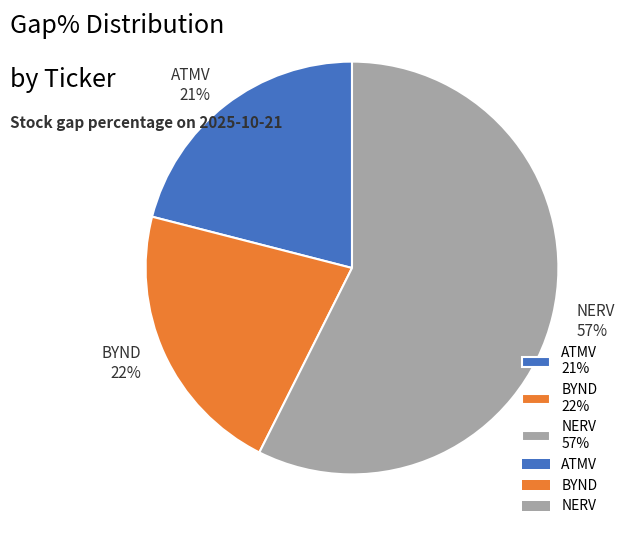

Is there a majority slice in this chart?

Yes